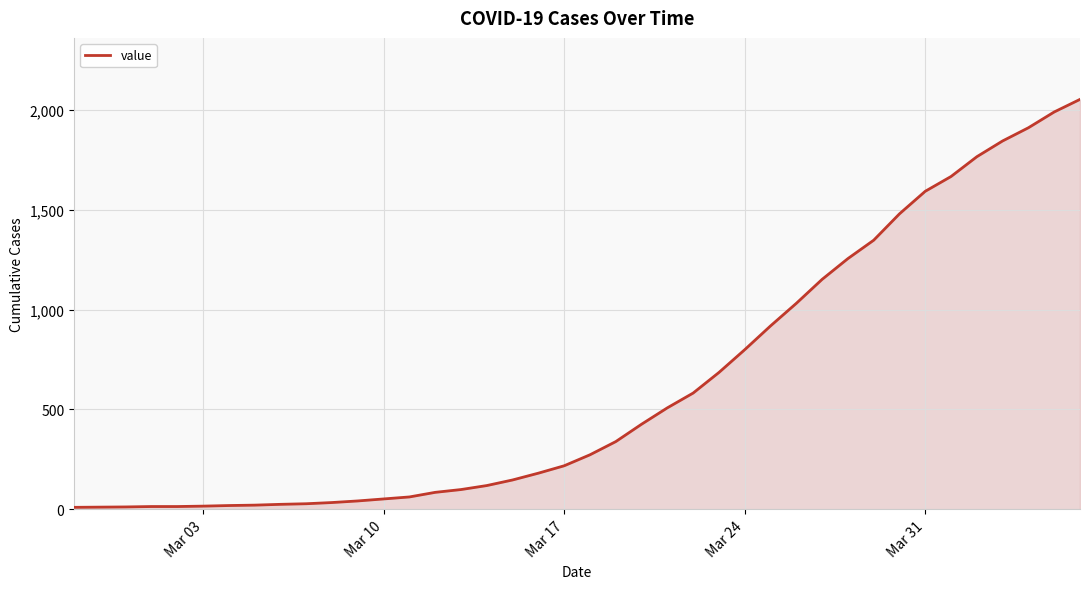

What is the difference between the maximum and minimum values?

2042